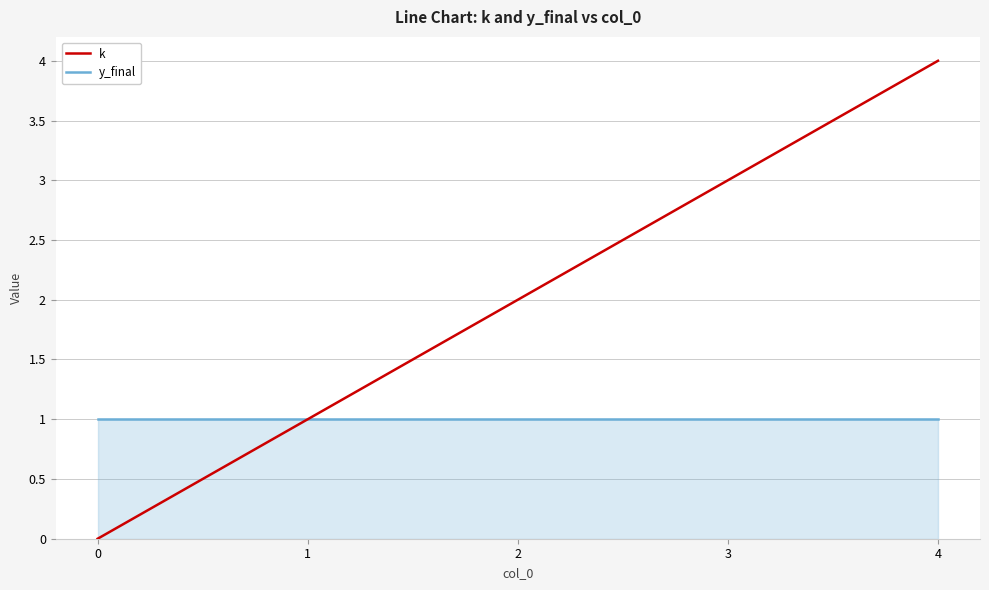

What value does the y_final series have at 1?

1